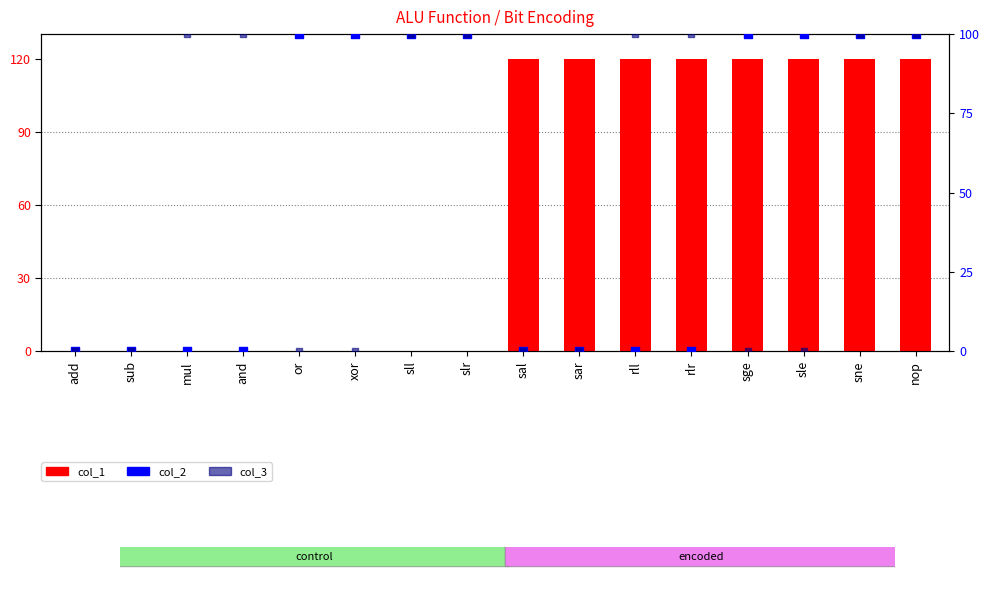

At how many categories does at least one series exceed 91?

14